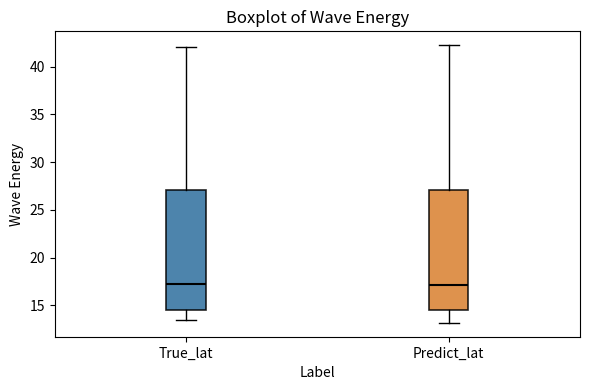

Reading left to right, transcribe this box plot: for each box, give where its median line is, the range the box spans, and where its two whiskers end, as read against the y-axis. The values are not printed on the chart, so give them approximately, as read against the axis.

True_lat: median 17.5, box 14.5 to 27.0, whiskers 13.5 to 42.0
Predict_lat: median 17.0, box 14.5 to 27.0, whiskers 13.0 to 42.5